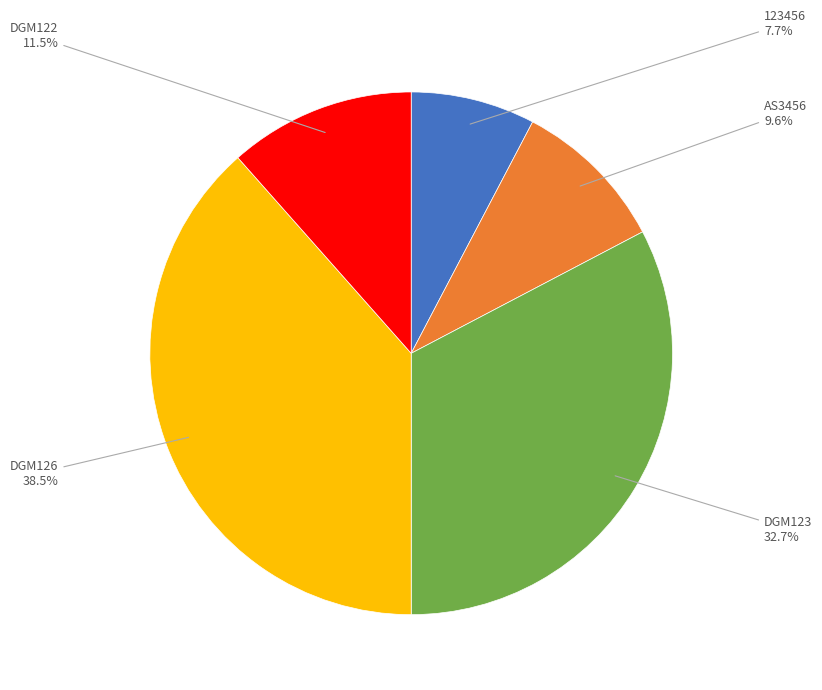

Is there any slice that represents more than half of the pie?

No